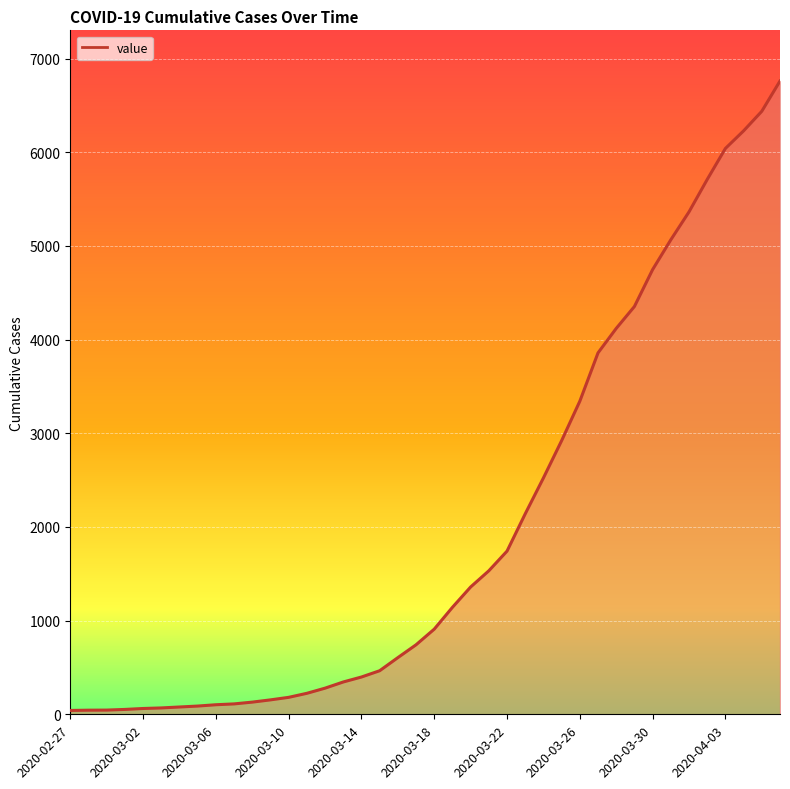

What is the difference between the maximum and minimum values?

6719